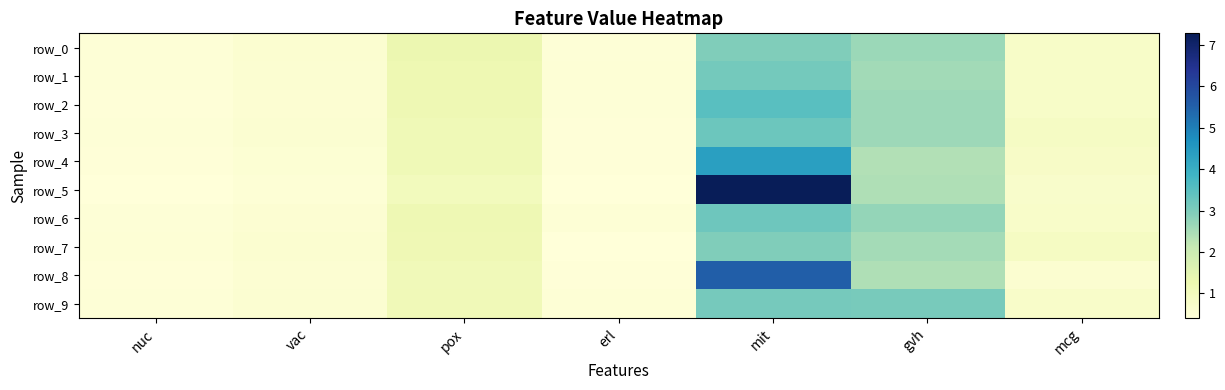

How many data points does each series have?

7